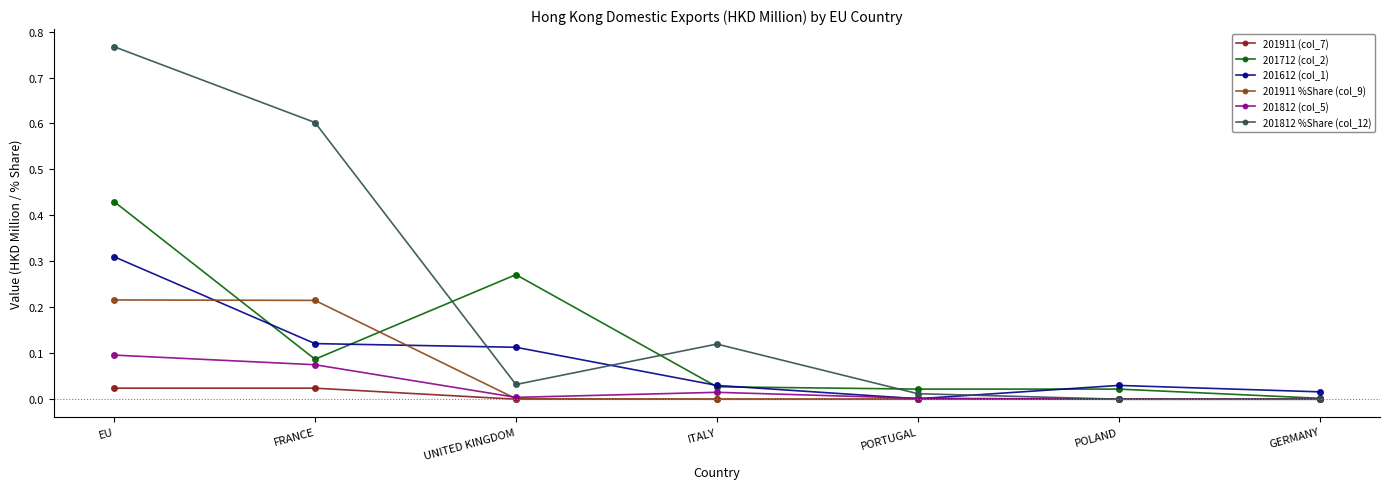

At which label does 201612 (col_1) reach its minimum?

PORTUGAL